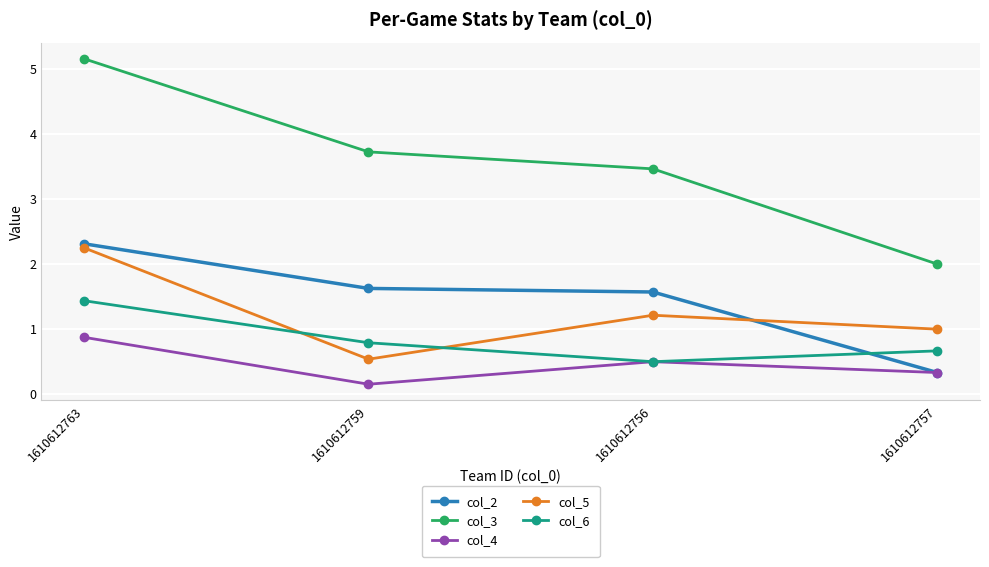

What is the spread (max minus min) of values at 1610612763?

4.3